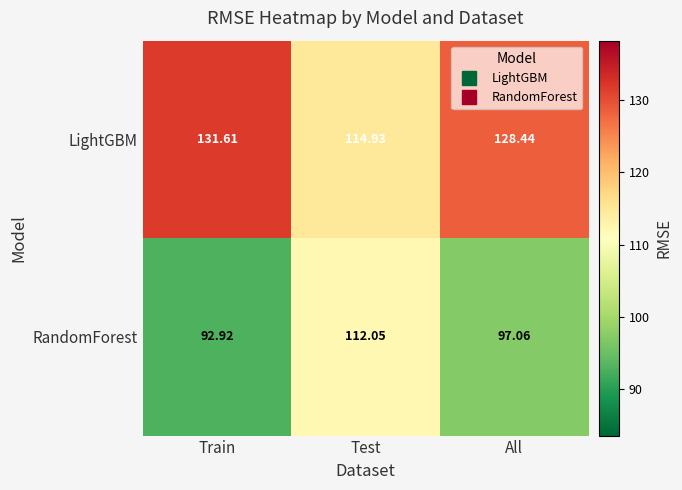

Which series has the largest range (max minus min)?

RandomForest